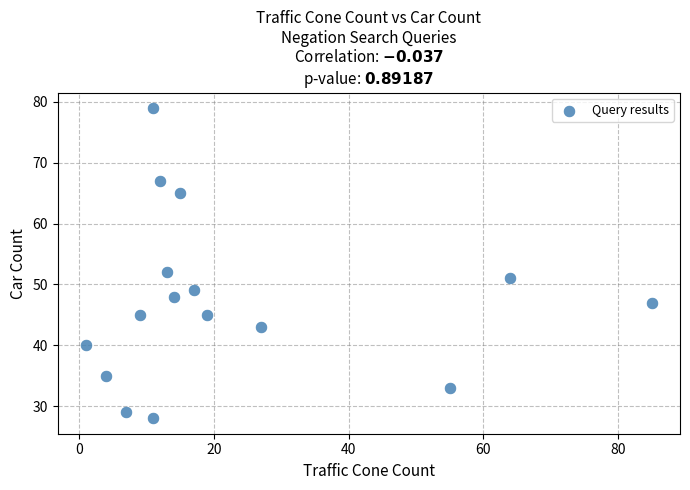

What is the range of Y values (max minus min)?

51